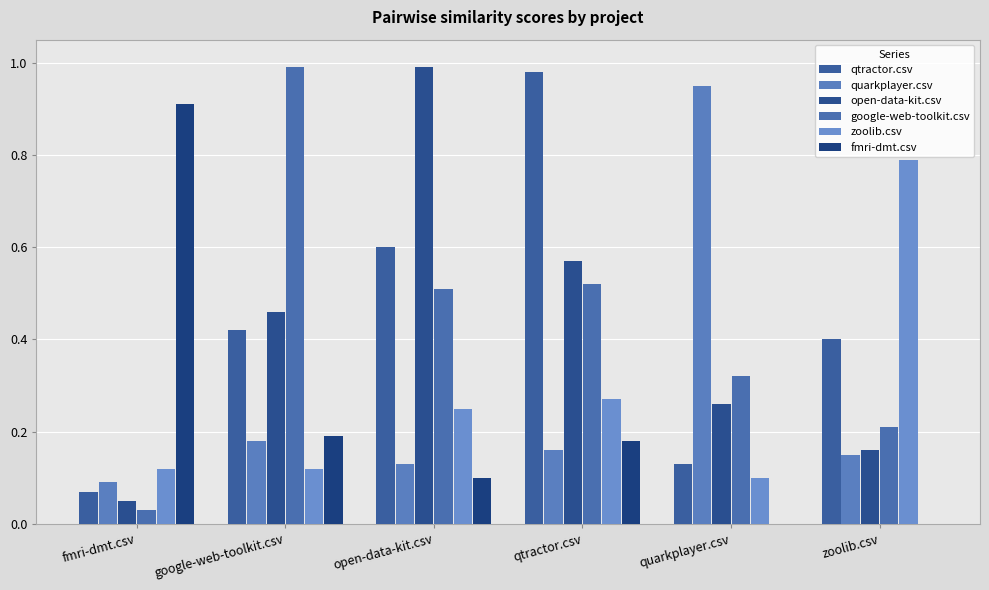

Which series has the largest total across all categories?

qtractor.csv